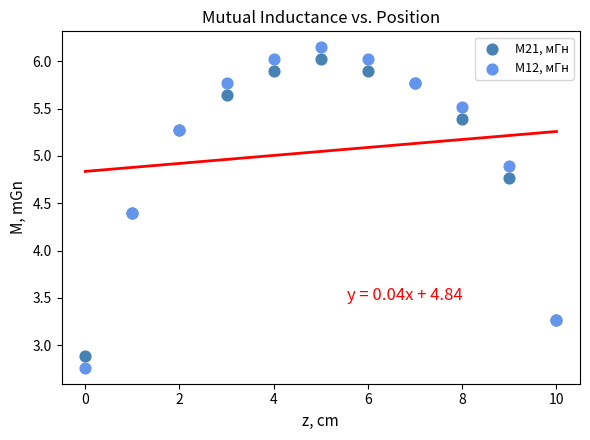

Which series has the widest spread of Y values?

M12, мГн